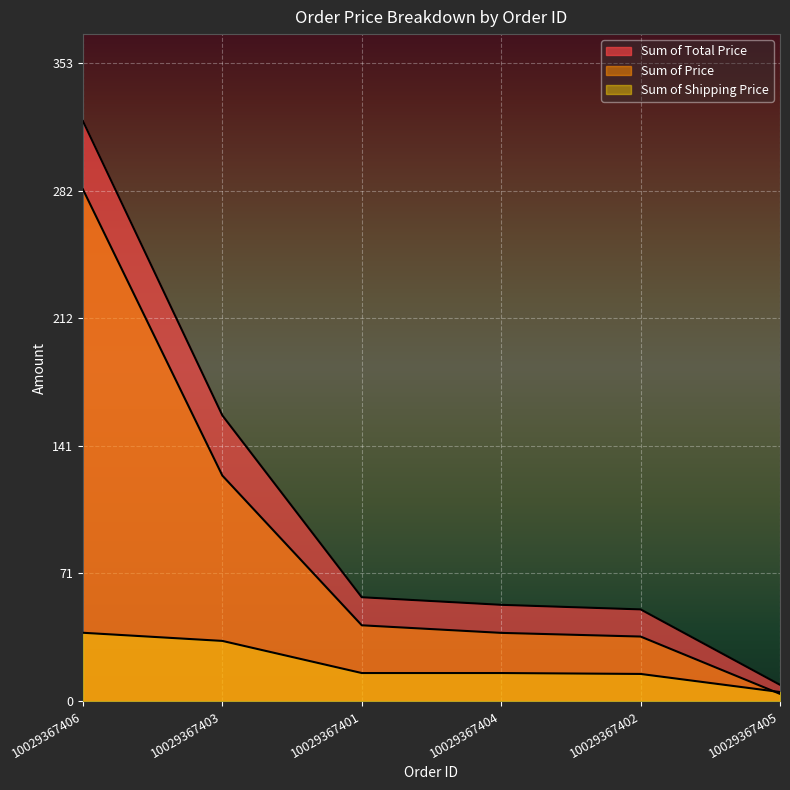

What is the smallest value displayed?

4.0